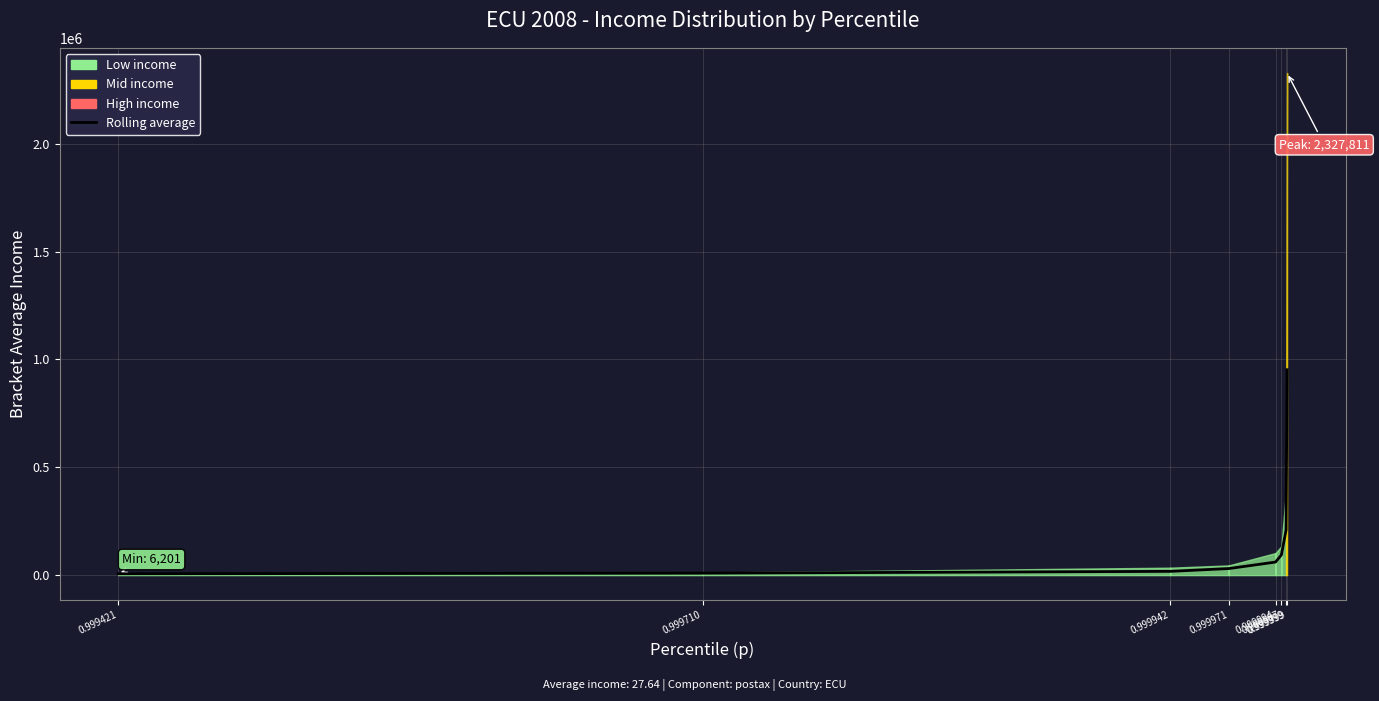

List the labels in order of value, smallest first.

0.999421, 0.999710, 0.999942, 0.999971, 0.999994, 0.999997, 0.999999, 0.999999